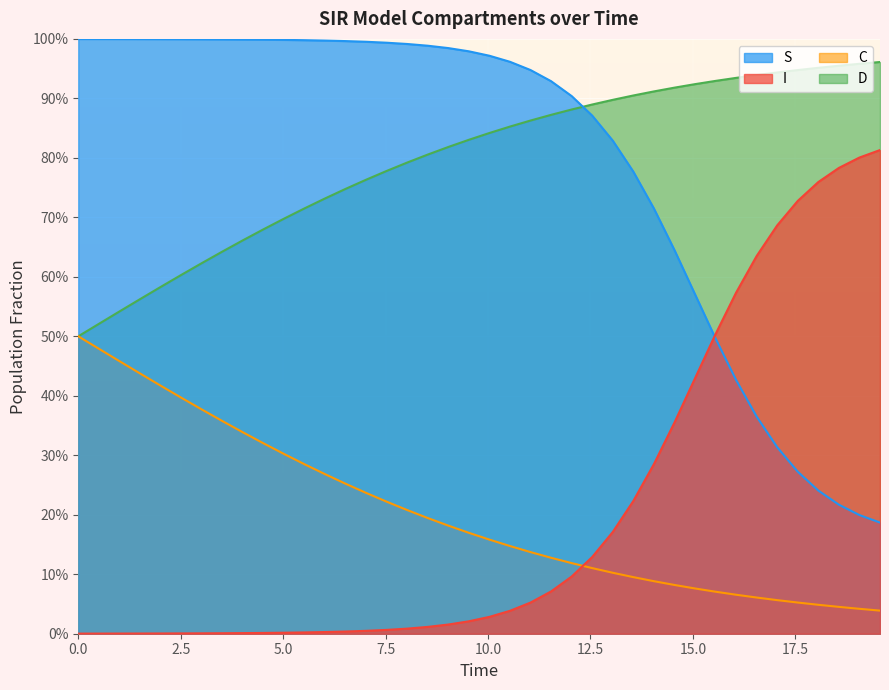

What are all the series names shown in the legend?

S, I, C, D